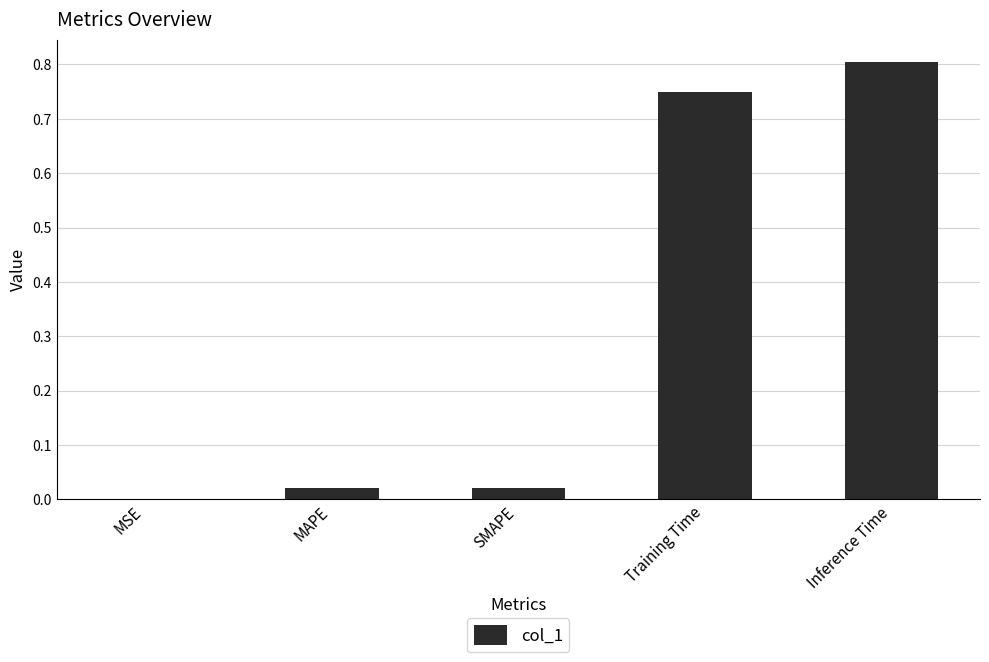

At which category does the chart reach its peak across all series?

Inference Time